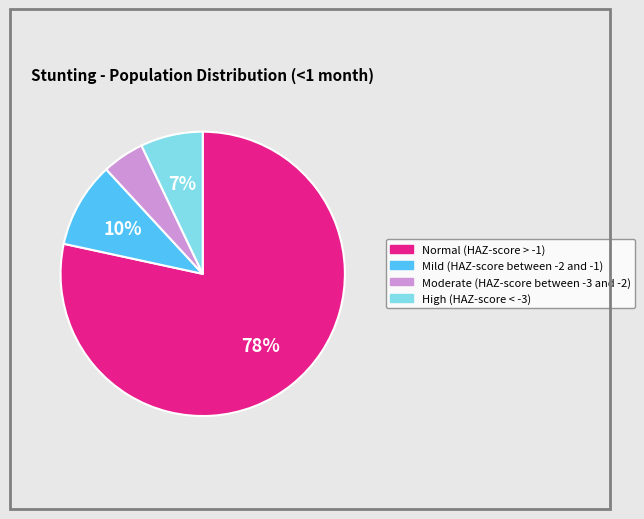

Count the number of slices in the pie.

4